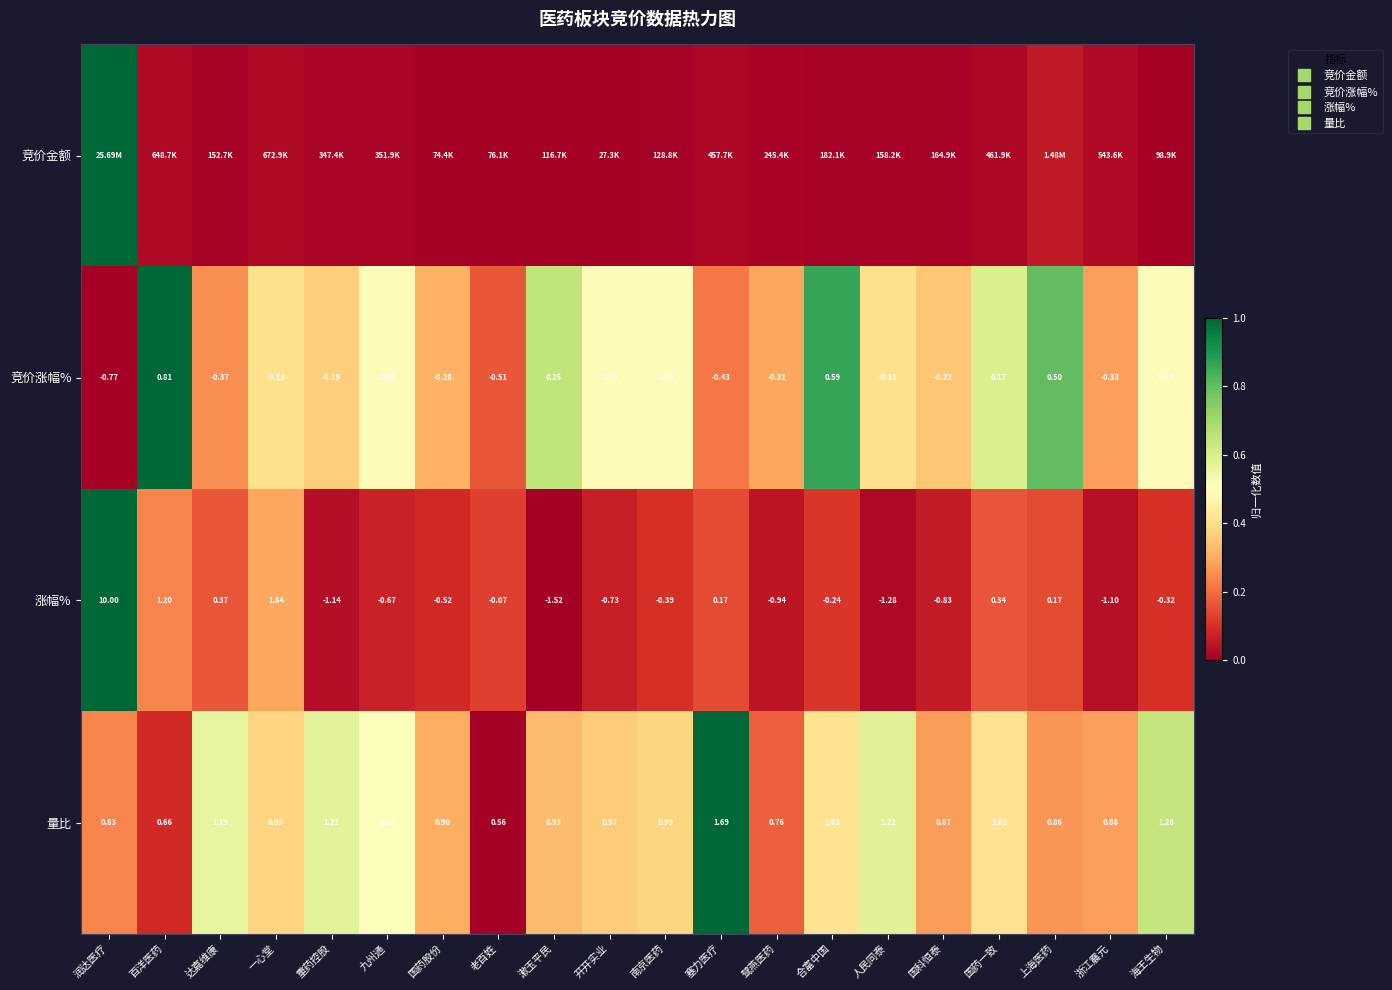

Which series has the widest spread of values?

竞价金额